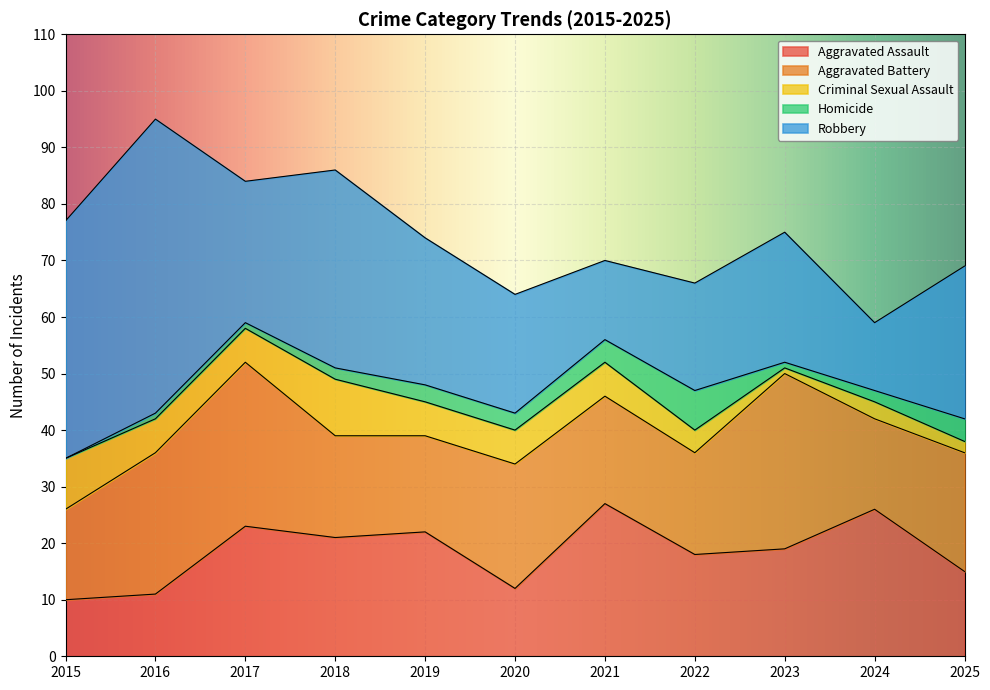

Reading right to left, what are all the values shown in this chart?

Aggravated Assault: 2025=15	2024=26	2023=19	2022=18	2021=27	2020=12	2019=22	2018=21	2017=23	2016=11	2015=10
Aggravated Battery: 2025=21	2024=16	2023=31	2022=18	2021=19	2020=22	2019=17	2018=18	2017=29	2016=25	2015=16
Criminal Sexual Assault: 2025=2	2024=3	2023=1	2022=4	2021=6	2020=6	2019=6	2018=10	2017=6	2016=6	2015=9
Homicide: 2025=4	2024=2	2023=1	2022=7	2021=4	2020=3	2019=3	2018=2	2017=1	2016=1	2015=0
Robbery: 2025=27	2024=12	2023=23	2022=19	2021=14	2020=21	2019=26	2018=35	2017=25	2016=52	2015=42